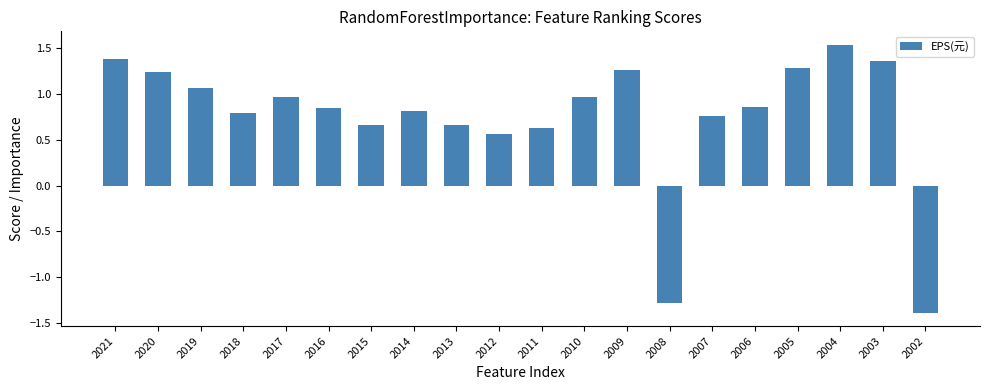

What is the difference between the second highest and minimum values?

2.8